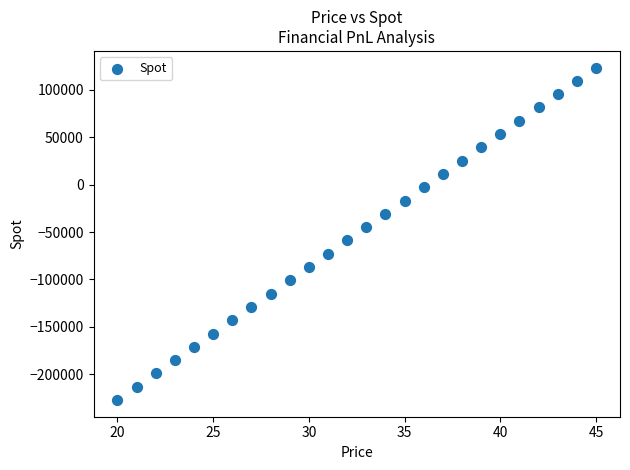

What is the range of X values (max minus min)?

25.0